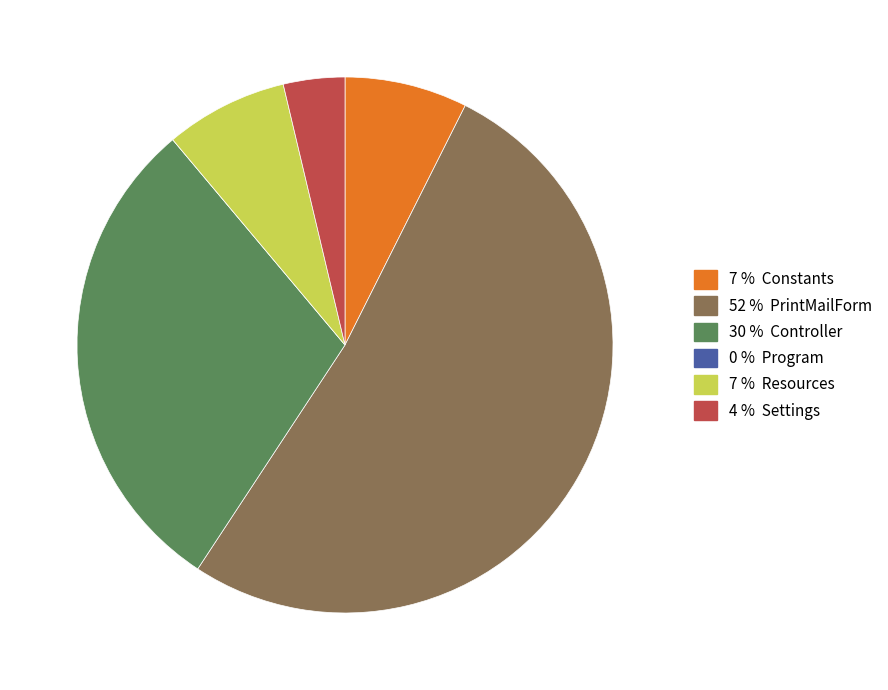

Does any single category account for the majority?

Yes